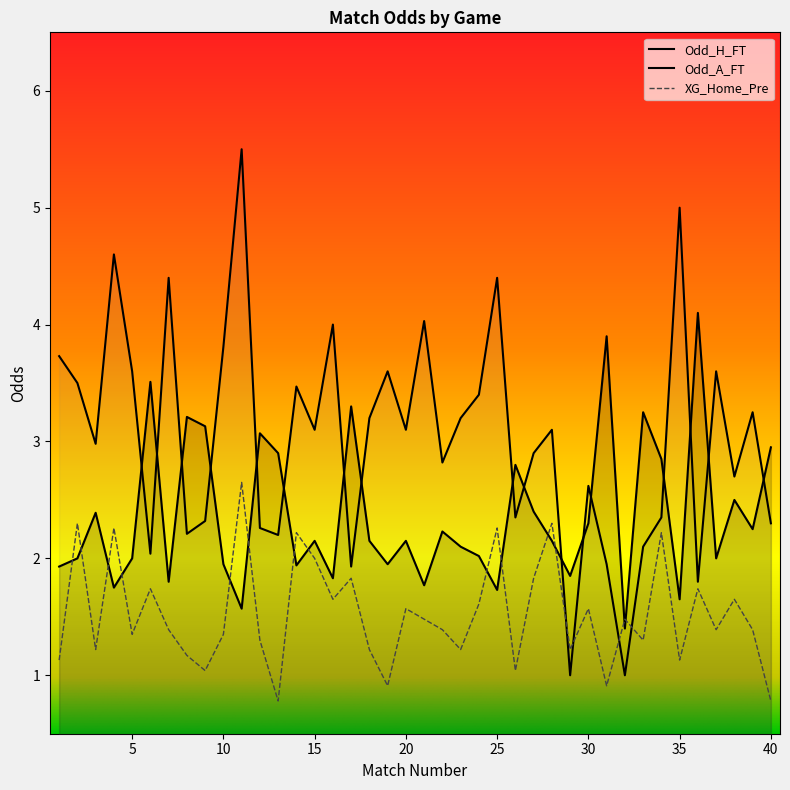

Reading left to right, list all the values displayed in this chart.

Odd_H_FT: 1=1.9	2=2.0	3=2.4	4=1.8	5=2.0	6=3.5	7=1.8	8=3.2	9=3.1	10=1.9	11=1.6	12=3.1	13=2.9	14=1.9	15=2.1	16=1.8	17=3.3	18=2.1	19=1.9	20=2.1	21=1.8	22=2.2	23=2.1	24=2.0	25=1.7	26=2.8	27=2.4	28=2.1	29=1.9	30=2.3	31=3.9	32=1.4	33=3.2	34=2.9	35=1.6	36=4.1	37=2.0	38=2.5	39=2.2	40=3.0
Odd_A_FT: 1=3.7	2=3.5	3=3.0	4=4.6	5=3.6	6=2.0	7=4.4	8=2.2	9=2.3	10=3.8	11=5.5	12=2.3	13=2.2	14=3.5	15=3.1	16=4.0	17=1.9	18=3.2	19=3.6	20=3.1	21=4.0	22=2.8	23=3.2	24=3.4	25=4.4	26=2.4	27=2.9	28=3.1	29=1.0	30=2.6	31=1.9	32=1.0	33=2.1	34=2.4	35=5.0	36=1.8	37=3.6	38=2.7	39=3.2	40=2.3
XG_Home_Pre: 1=1.1	2=2.3	3=1.2	4=2.3	5=1.4	6=1.7	7=1.4	8=1.2	9=1.0	10=1.4	11=2.6	12=1.3	13=0.8	14=2.2	15=2.0	16=1.6	17=1.8	18=1.2	19=0.9	20=1.6	21=1.5	22=1.4	23=1.2	24=1.6	25=2.3	26=1.0	27=1.8	28=2.3	29=1.2	30=1.6	31=0.9	32=1.5	33=1.3	34=2.2	35=1.1	36=1.7	37=1.4	38=1.6	39=1.4	40=0.8